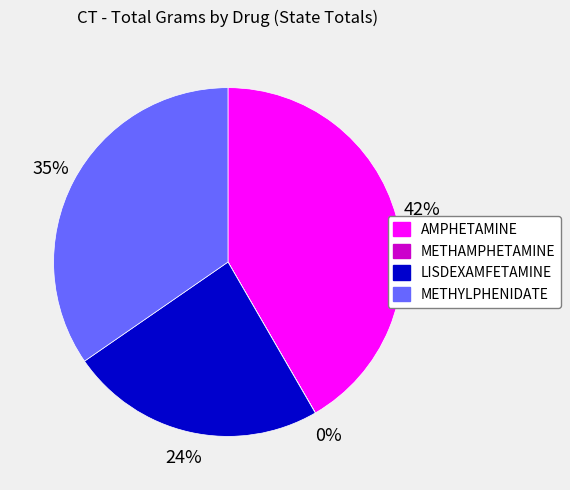

To the nearest percent, what is the combined percentage of LISDEXAMFETAMINE and AMPHETAMINE?

65%